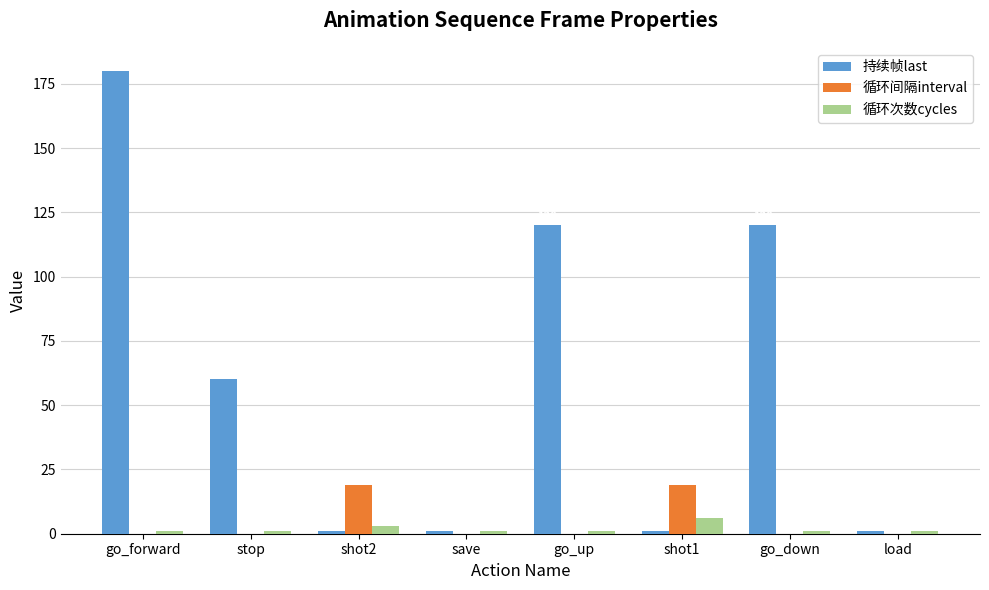

What value does the 循环次数cycles series have at shot1?

6